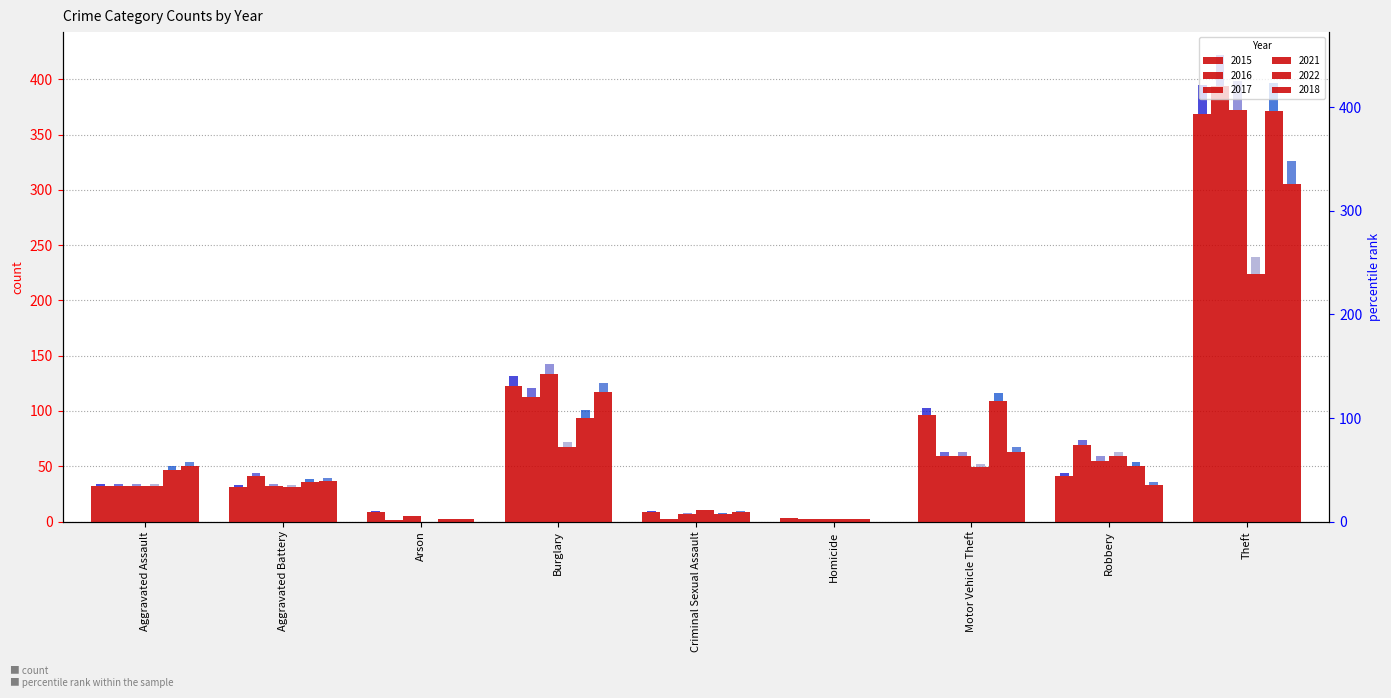

What is the sum of the 2018 values at Homicide and Criminal Sexual Assault?

9